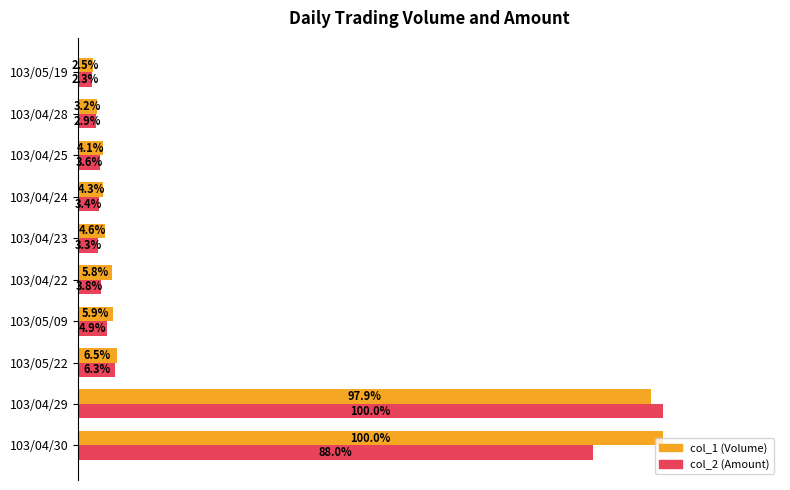

Which category has the lowest value across all series?

103/05/19